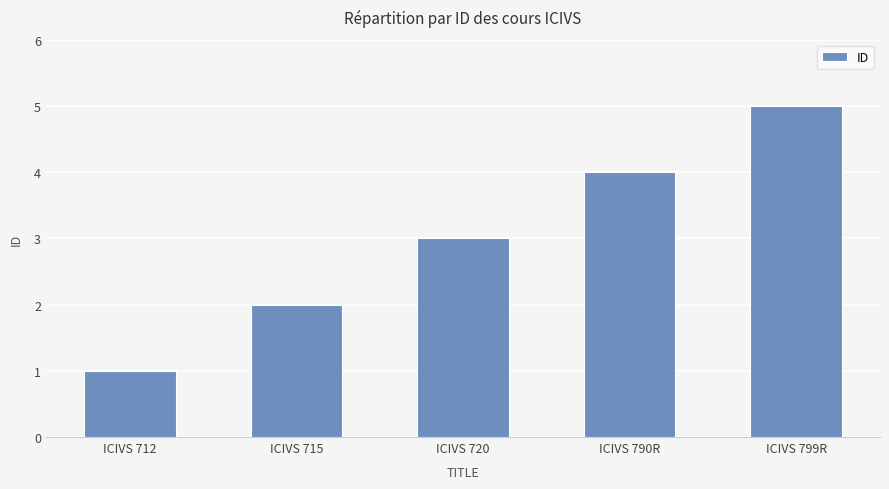

What is the ratio of the value at ICIVS 720 to the value at ICIVS 799R?

0.6